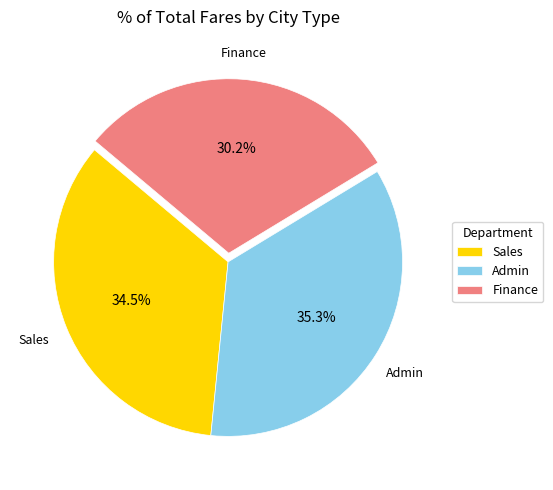

Which has a higher value, Sales or Finance?

Sales